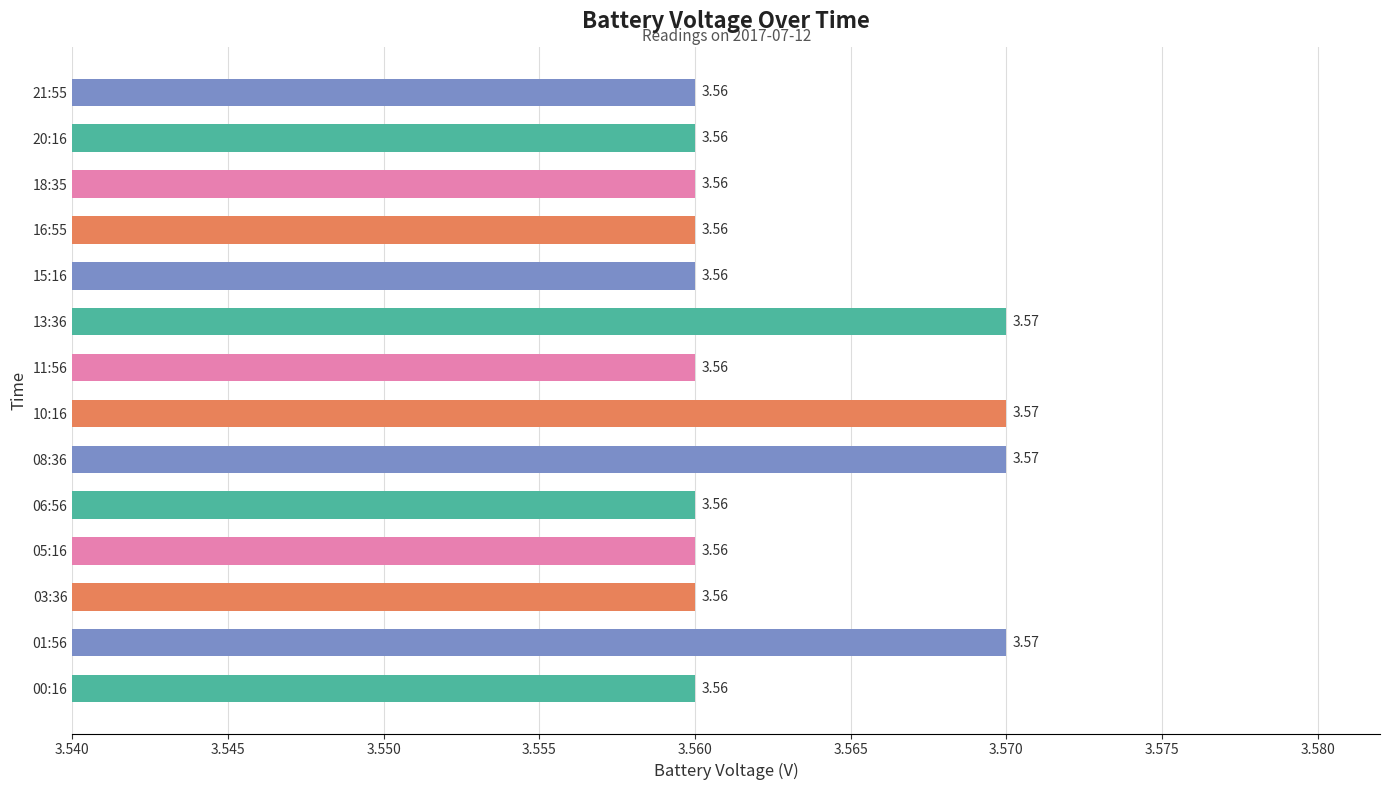

Approximately how many times larger is the value at 00:16 compared to 11:56?

1.0